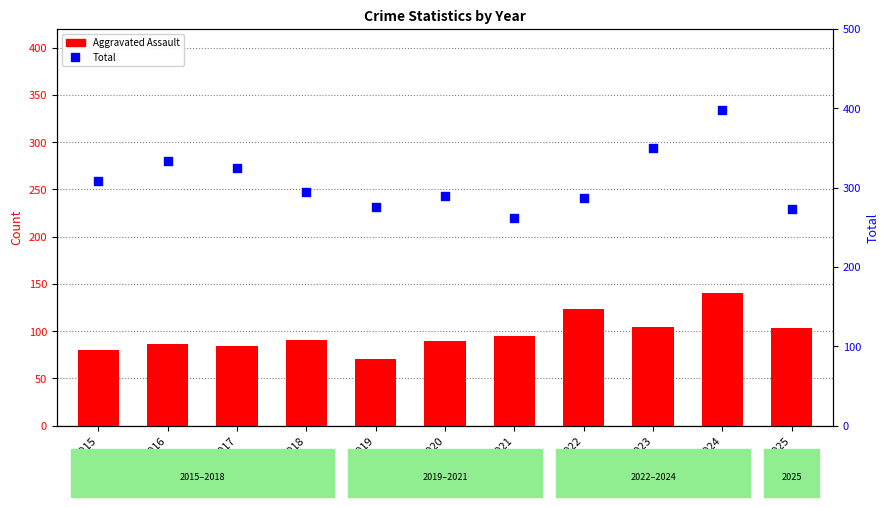

At how many categories does at least one series exceed 148?

11